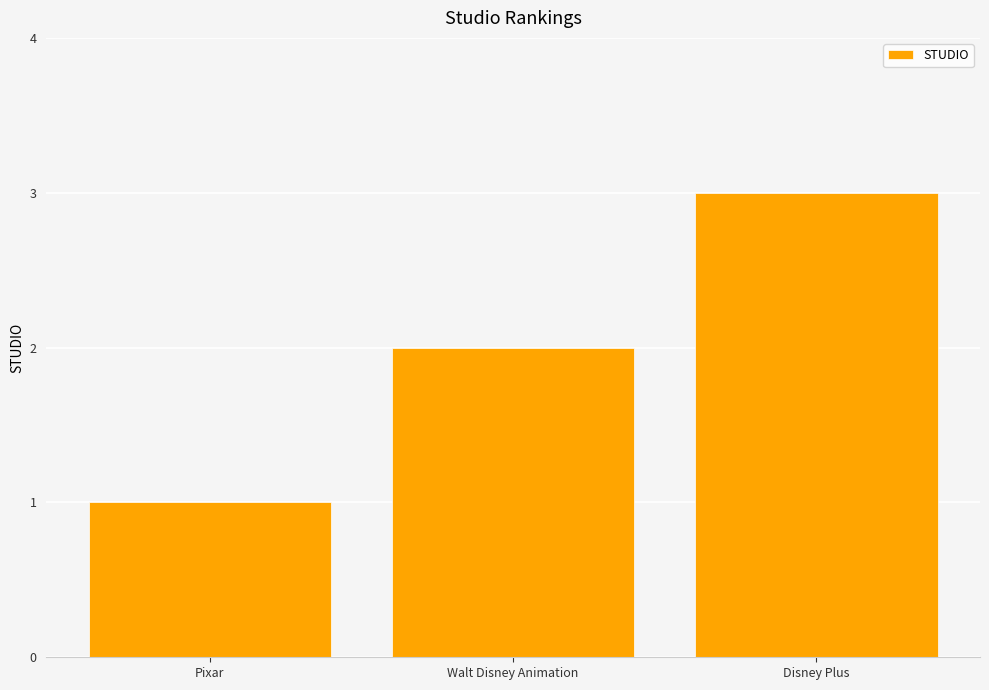

What is the difference between the maximum and second lowest values?

1